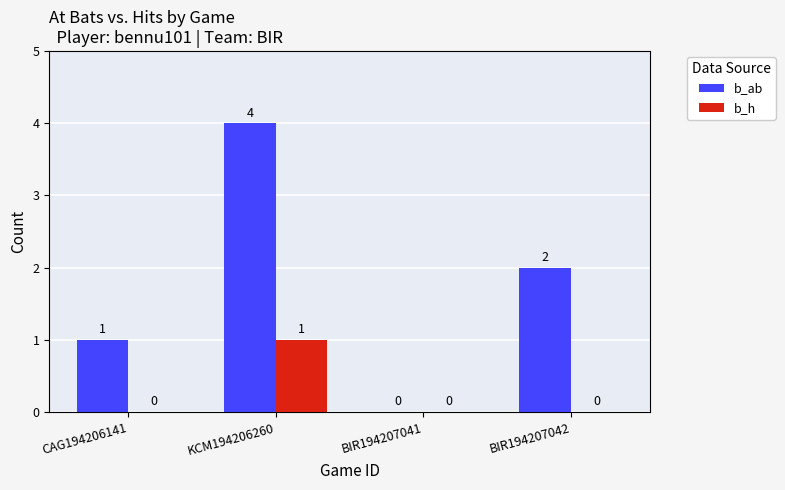

How many groups of bars are there?

4